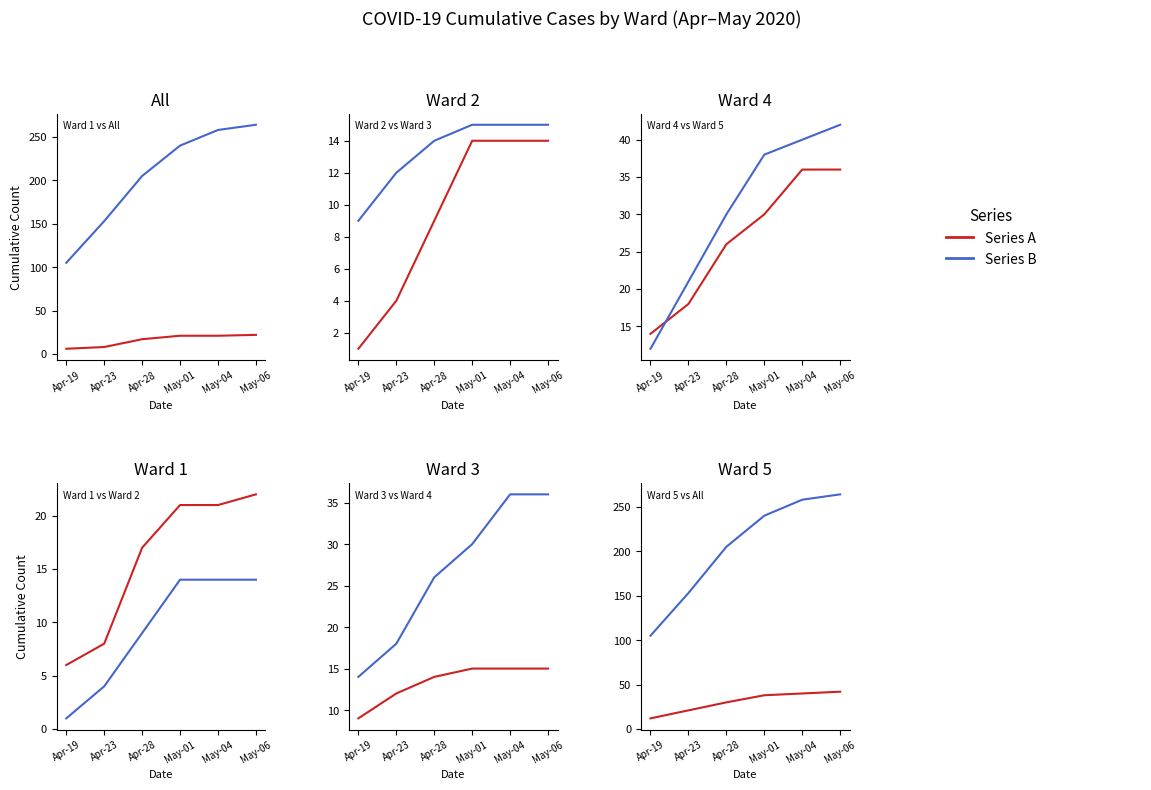

Does the chart display data point markers on the line(s)?

No